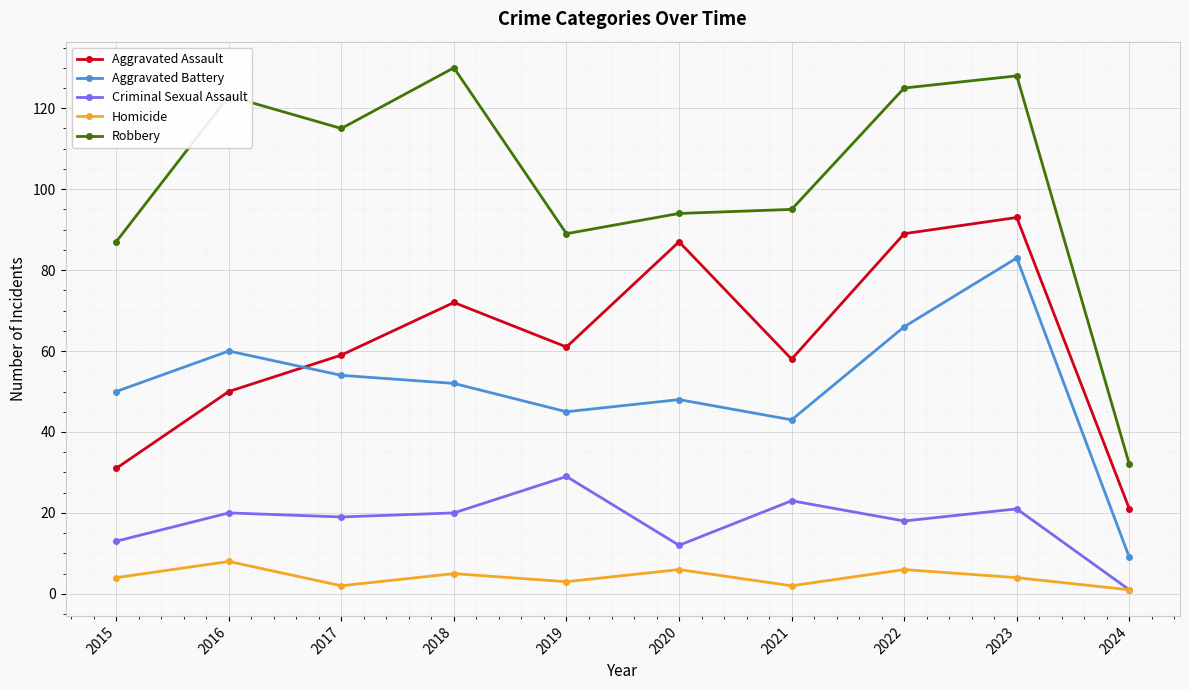

Where is the first local minimum for Homicide?

2017